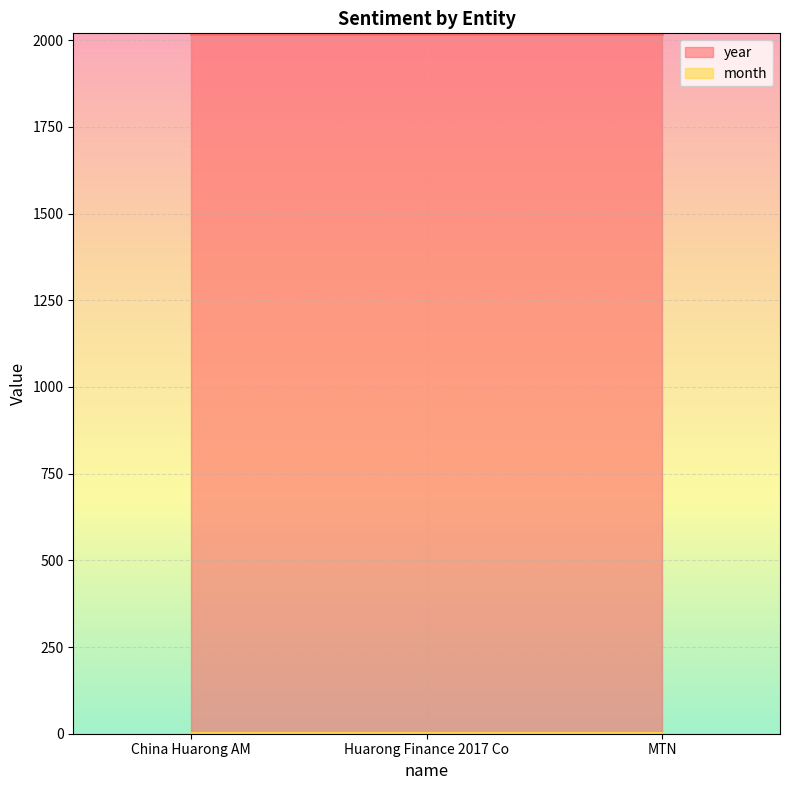

Reading right to left, what are all the values shown in this chart?

year: MTN=2017	Huarong Finance 2017 Co=2017	China Huarong AM=2017
month: MTN=3	Huarong Finance 2017 Co=3	China Huarong AM=3